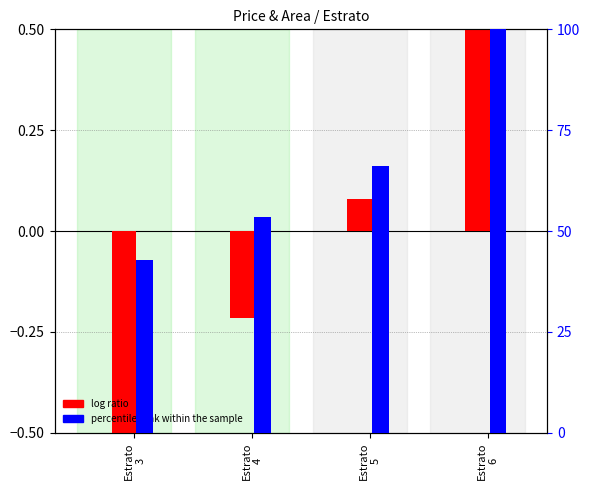

True or false: log ratio (price) has a value of -0.9 at Estrato
3.

False